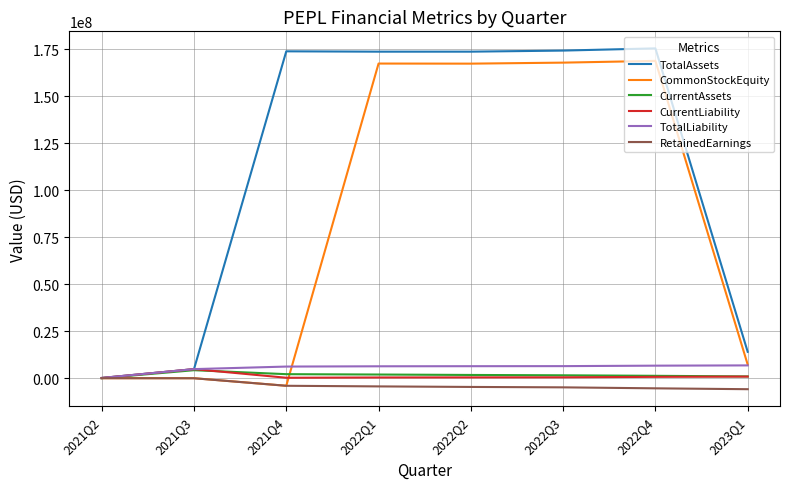

How many lines are shown in the chart?

6